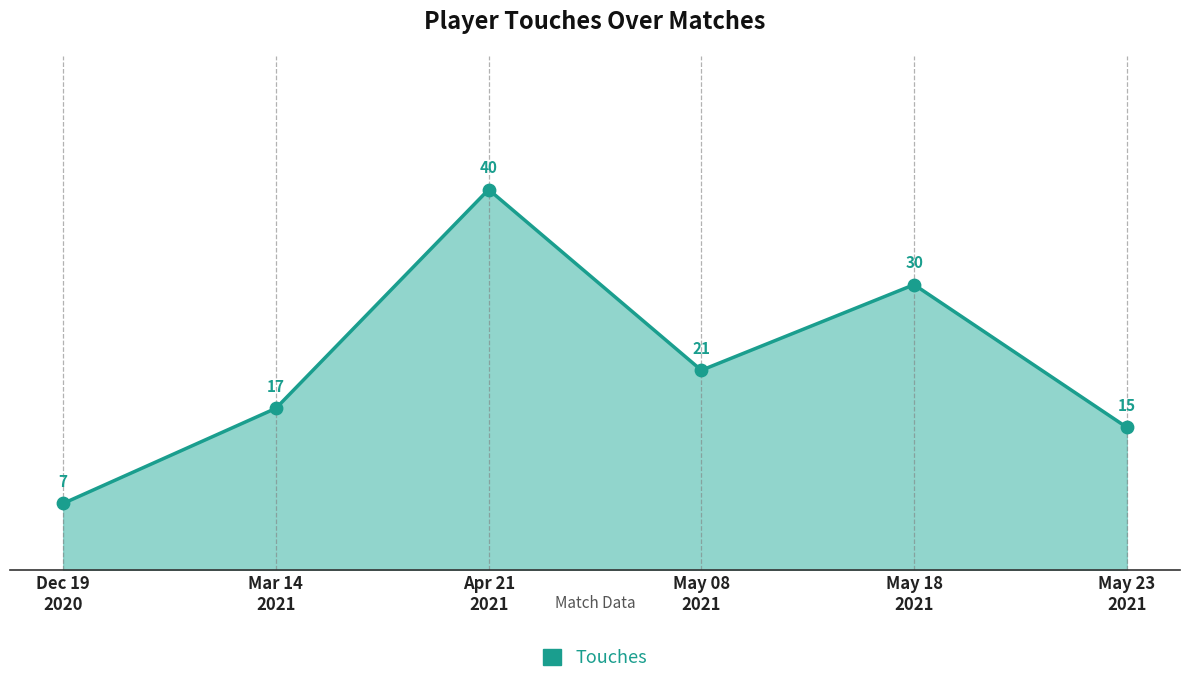

How many interior local valleys (lower than both neighbors) does the data have?

1